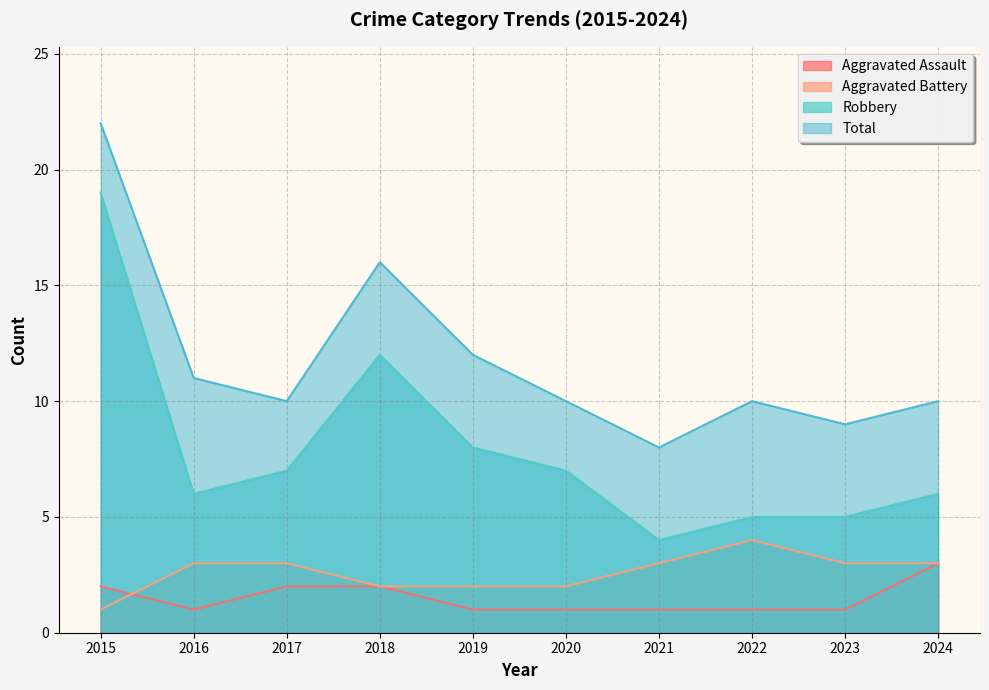

Rank the series by their maximum value, from lowest to highest.

Aggravated Assault, Aggravated Battery, Robbery, Total